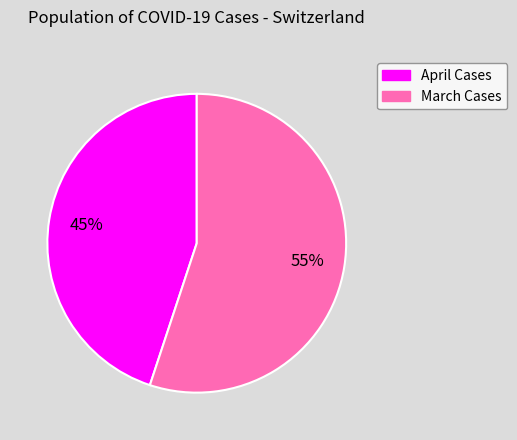

Count the number of slices in the pie.

2